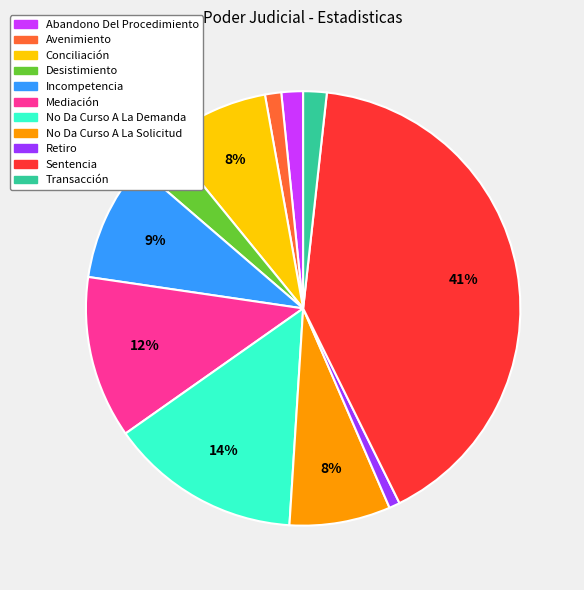

True or false: Avenimiento accounts for 10% of the total.

False